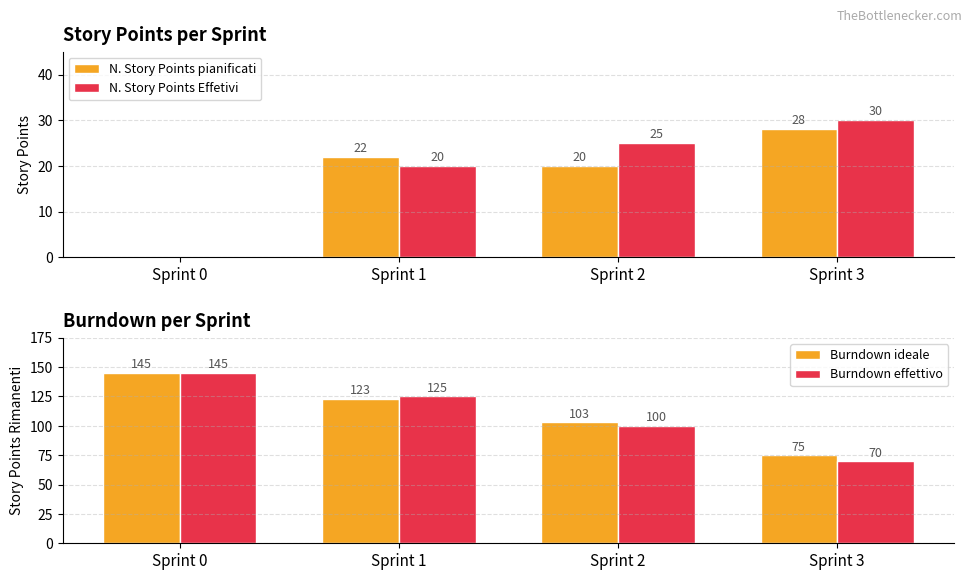

What is the sum of the Burndown effettivo values at Sprint 2 and Sprint 1?

225